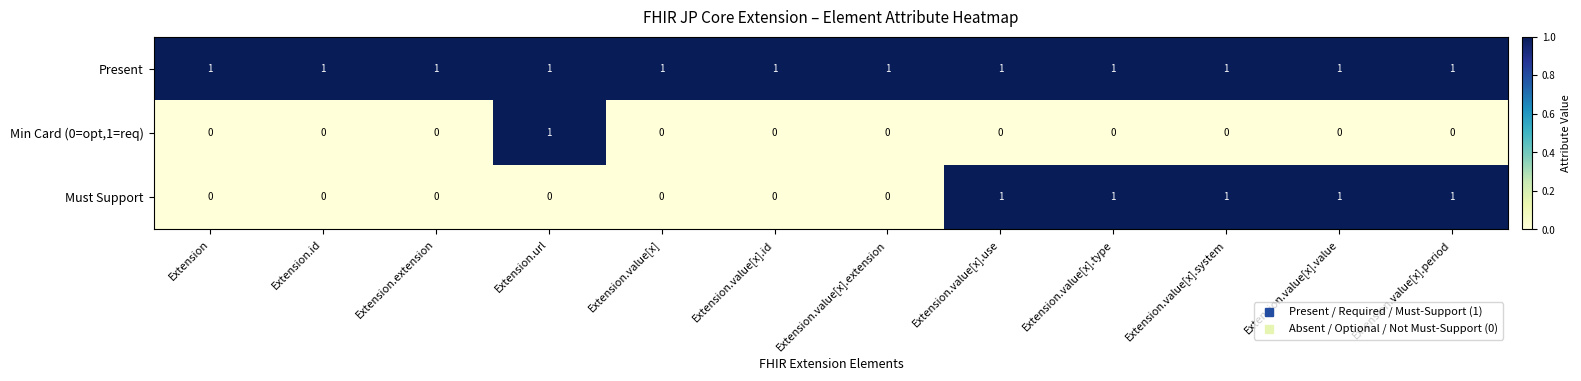

How many series are shown in this chart?

3